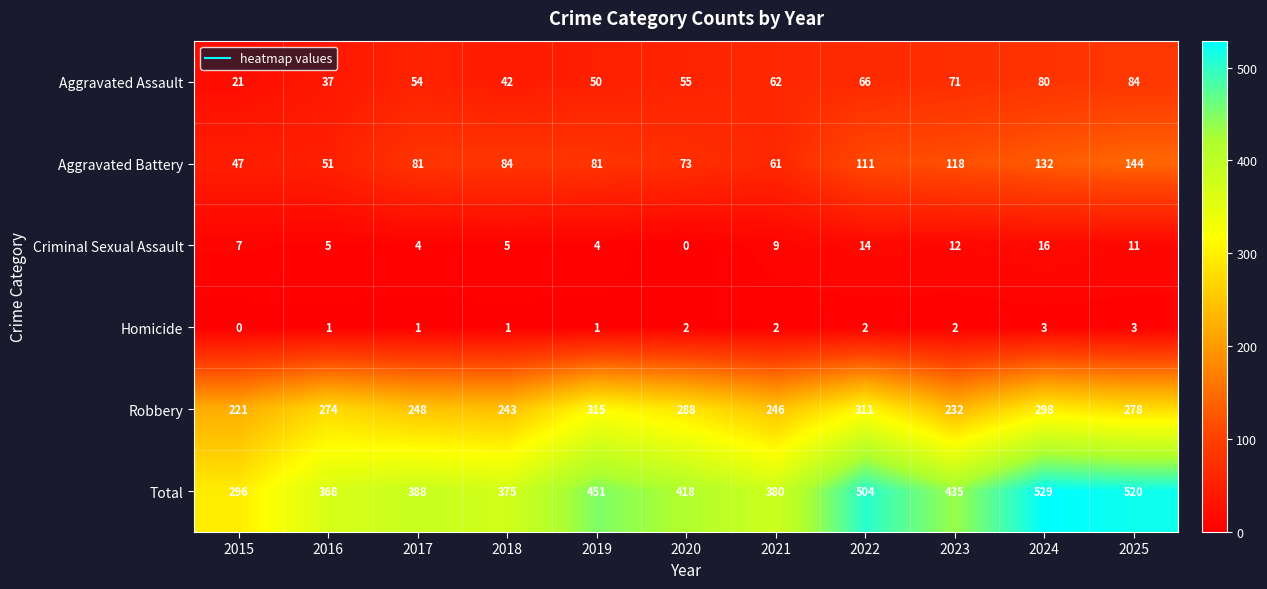

At which category is the sum across all series the highest?

2024